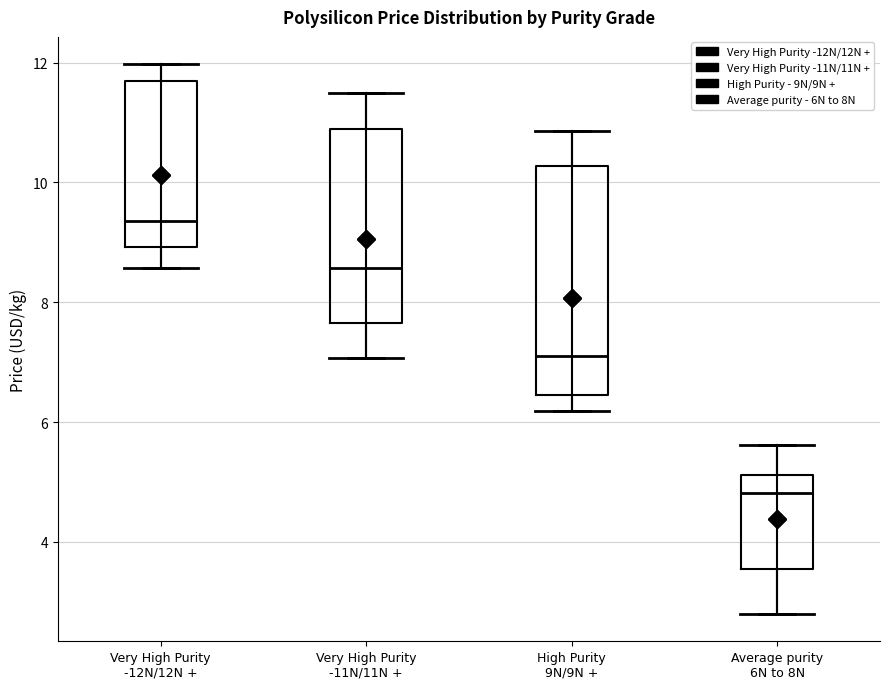

Where does the upper whisker of the box for High Purity 9N/9N + end on the y-axis? The values are not printed on the chart, so give them approximately, as read against the axis.

10.8